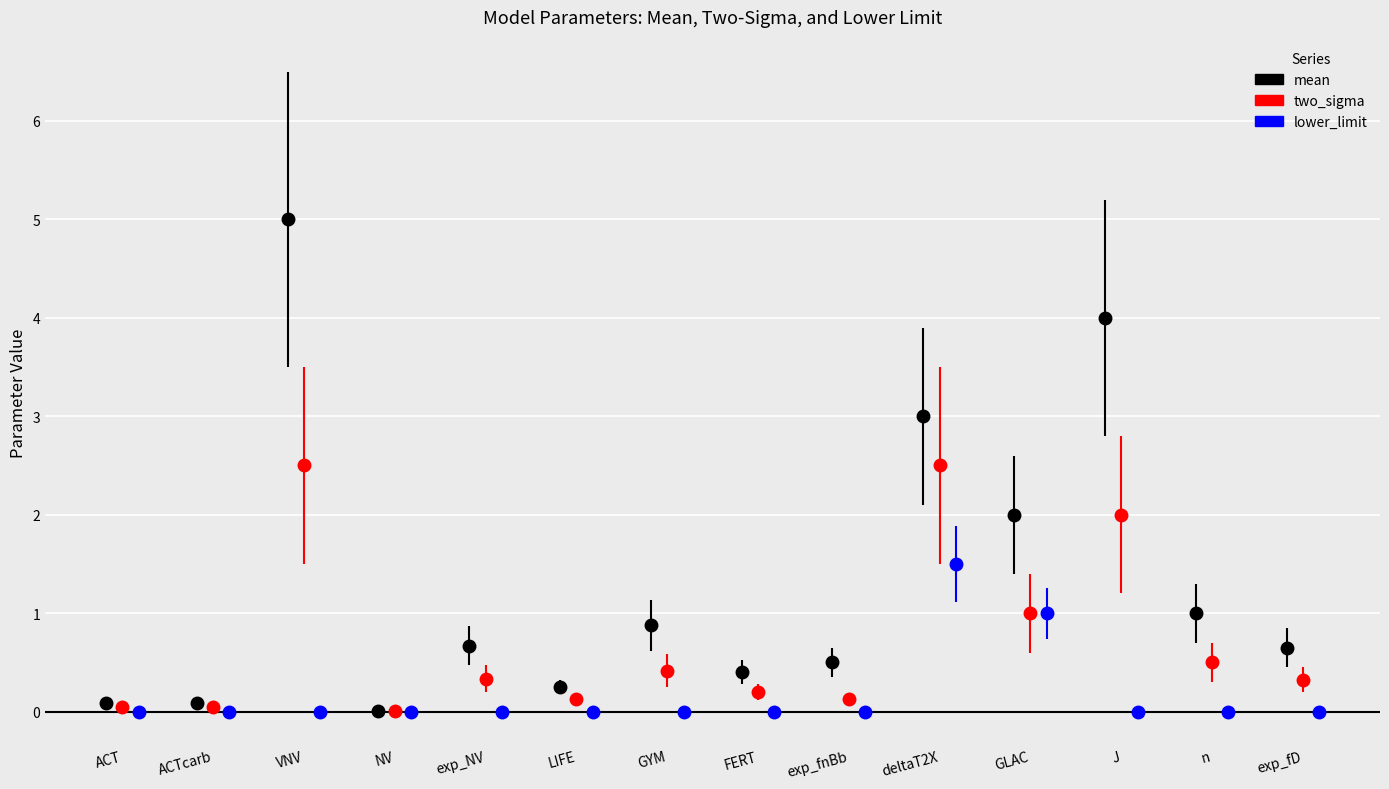

At which category does the chart reach its peak across all series?

VNV